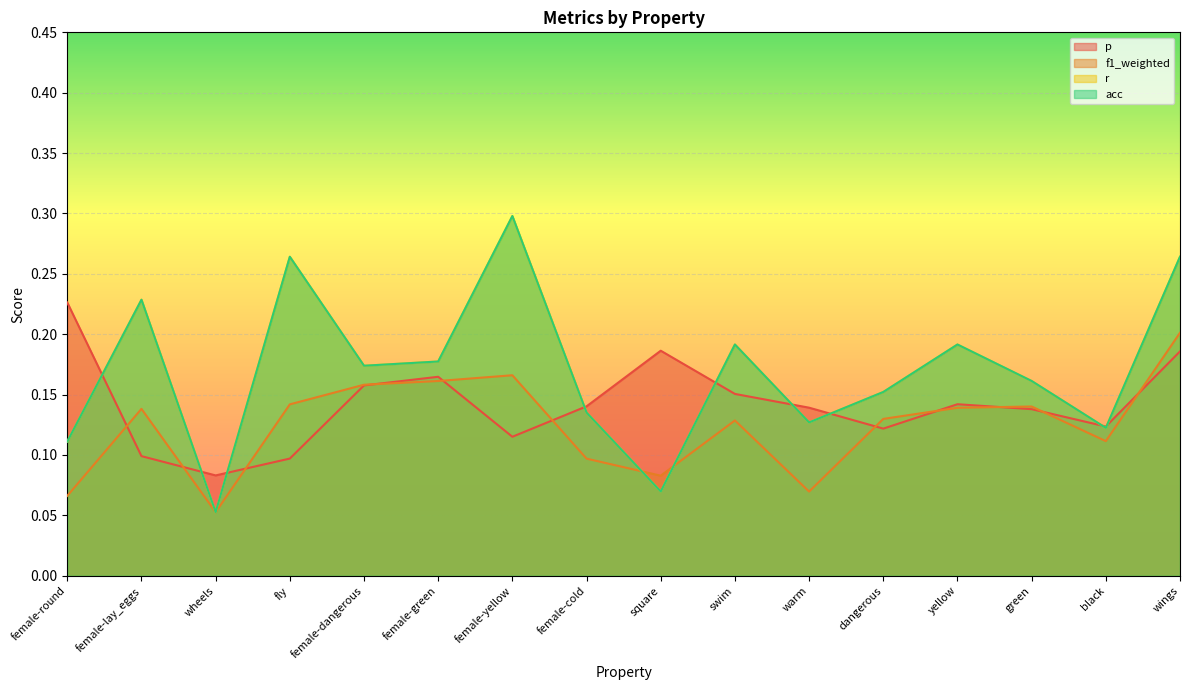

What are all the series names shown in the legend?

p, f1_weighted, r, acc